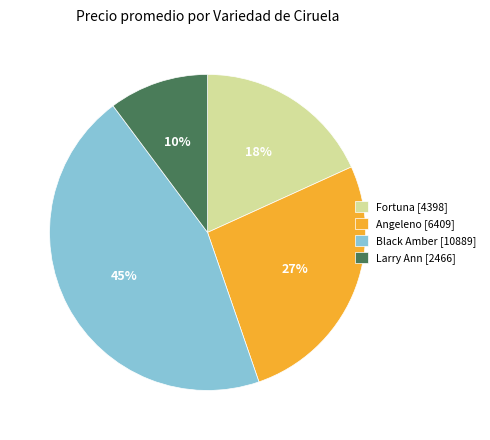

What is the largest slice in the pie chart?

Black Amber [10889]